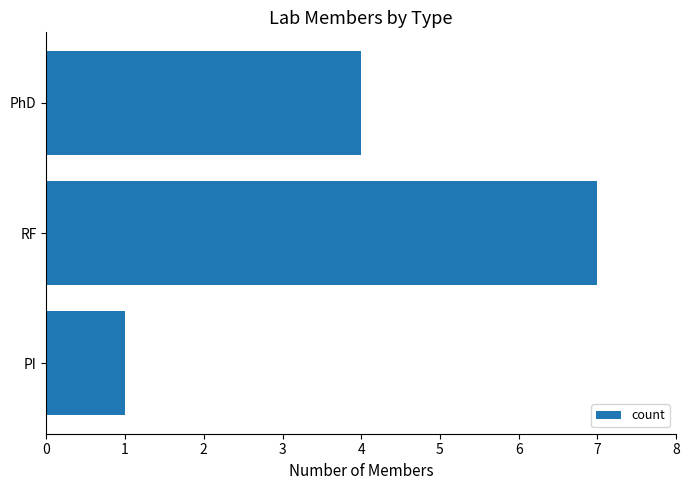

How many categories are shown in the chart?

3